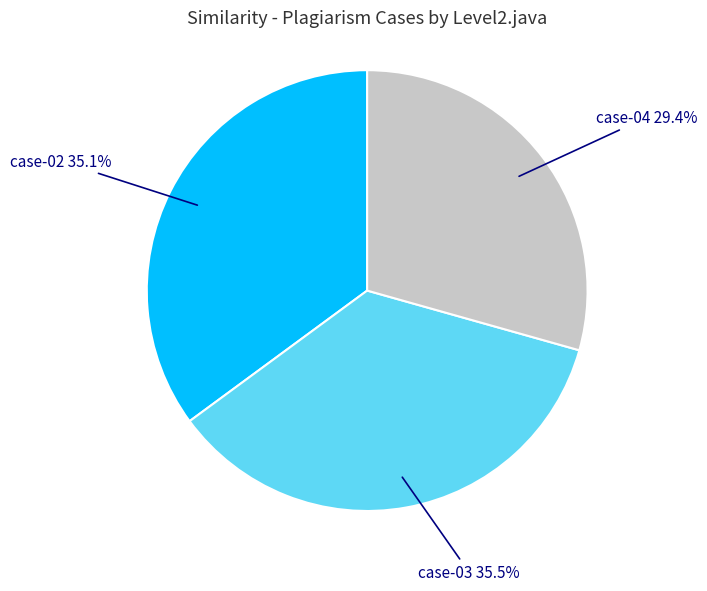

The case-04 slice represents 42% of the pie. True or false?

False